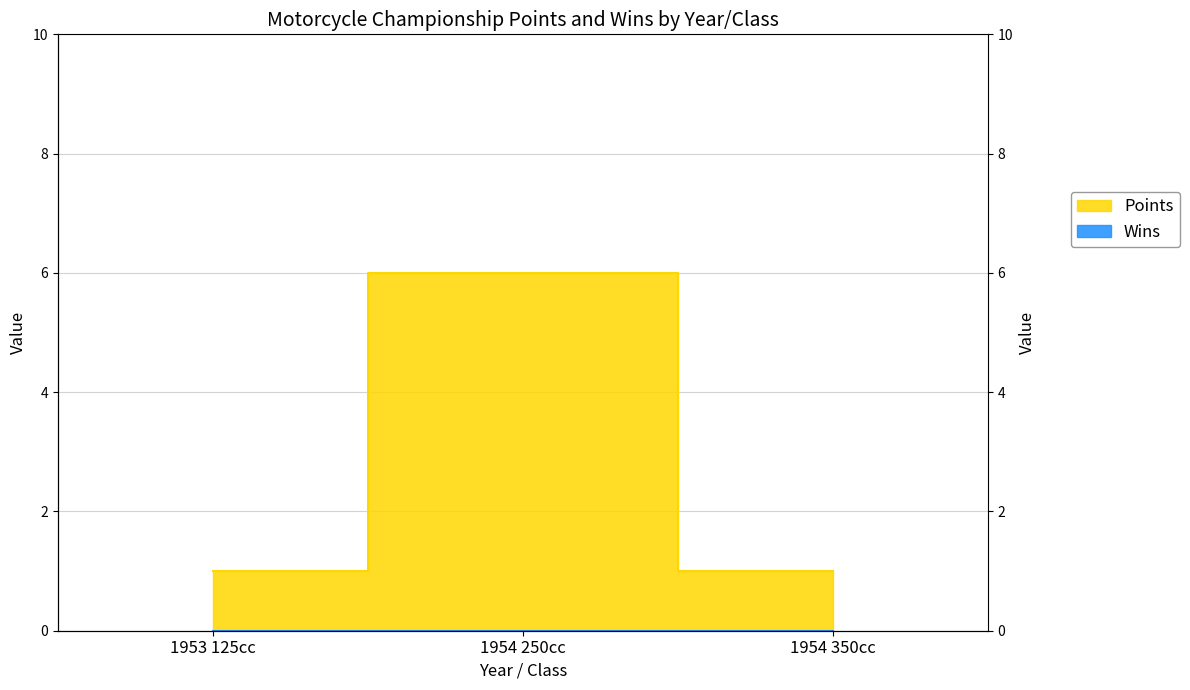

Is it true that the value at 1954 250cc is 9?

False